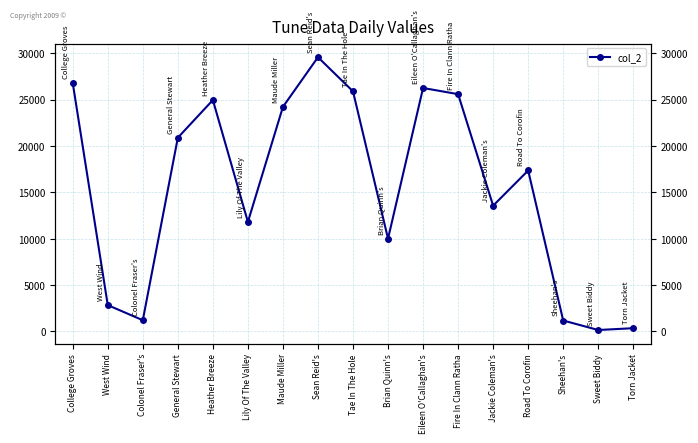

At which category does the chart reach its peak across all series?

Sean Reid's